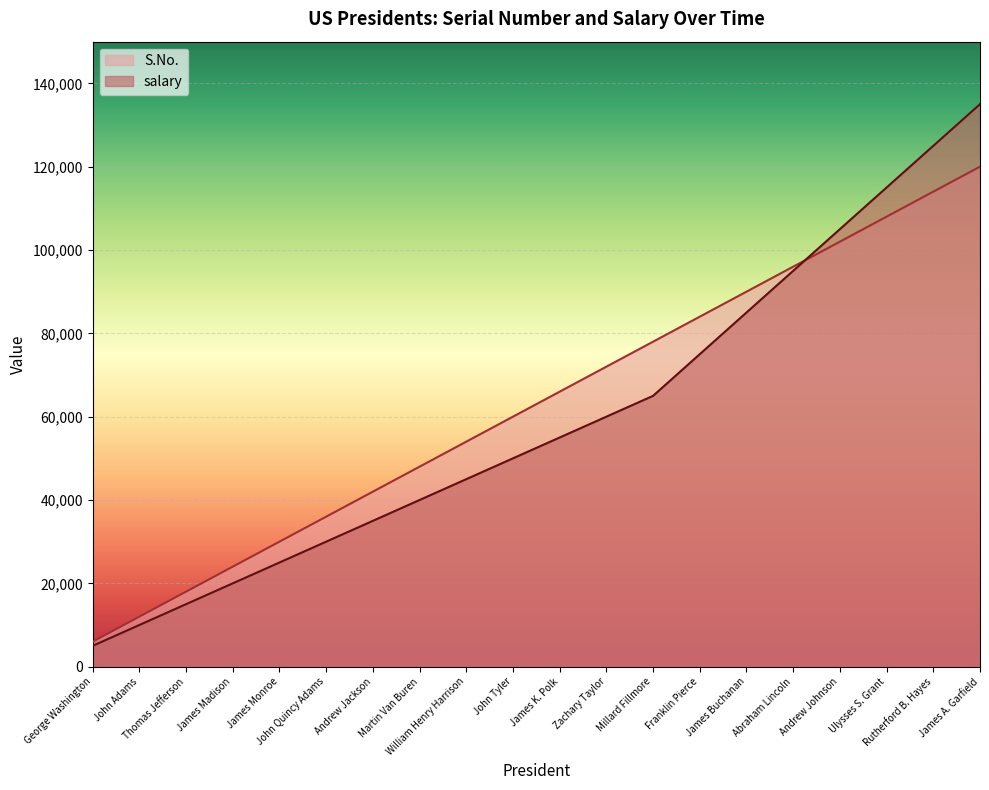

How many distinct data groups are displayed?

2